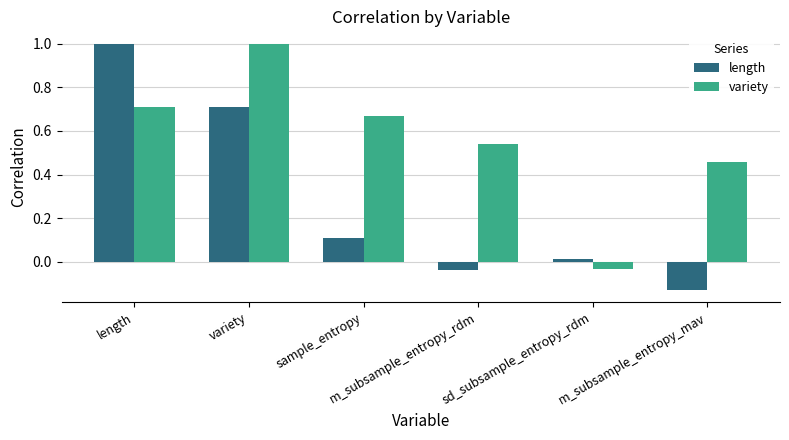

What is the greatest value displayed?

1.0